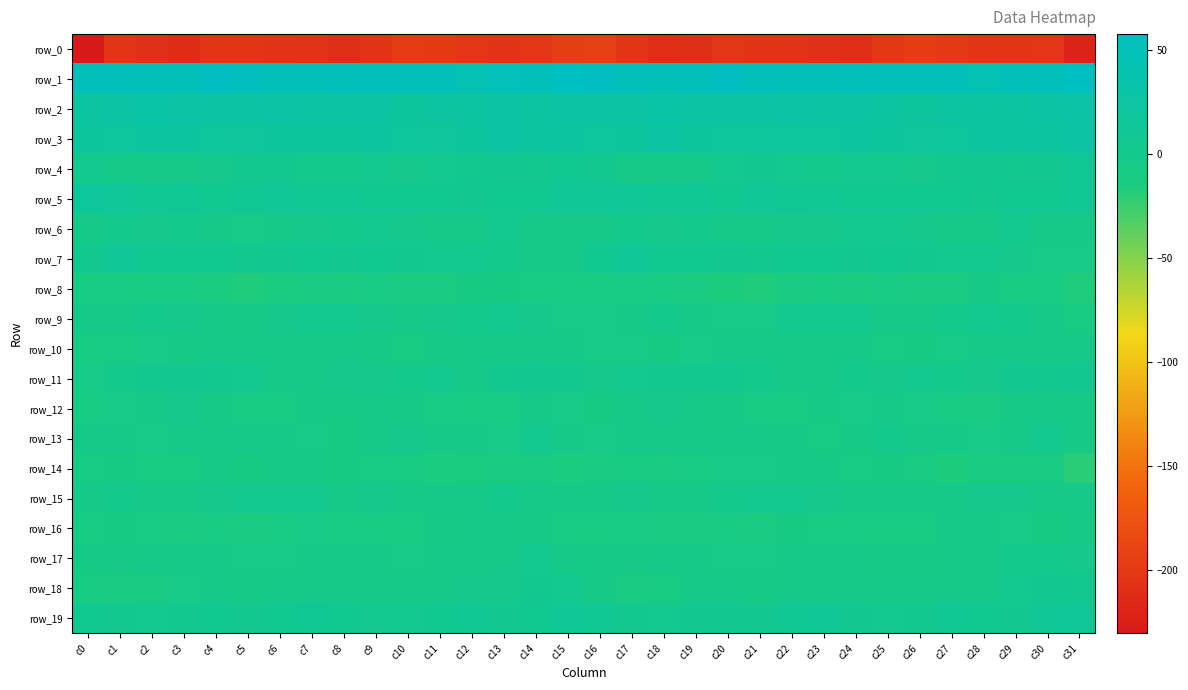

What is the average value of the row_14 series?

-10.6